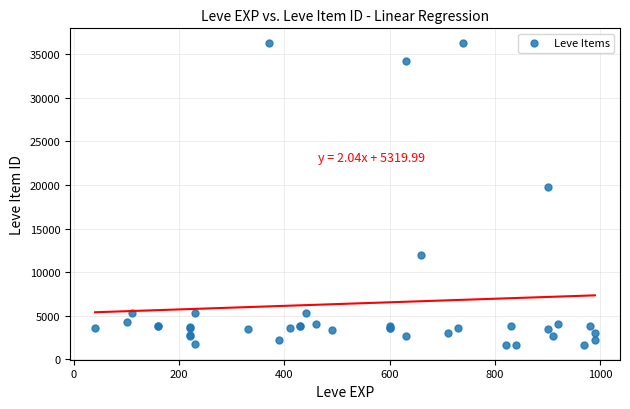

What Y value in the scatter plot is closest to 18967?

19744